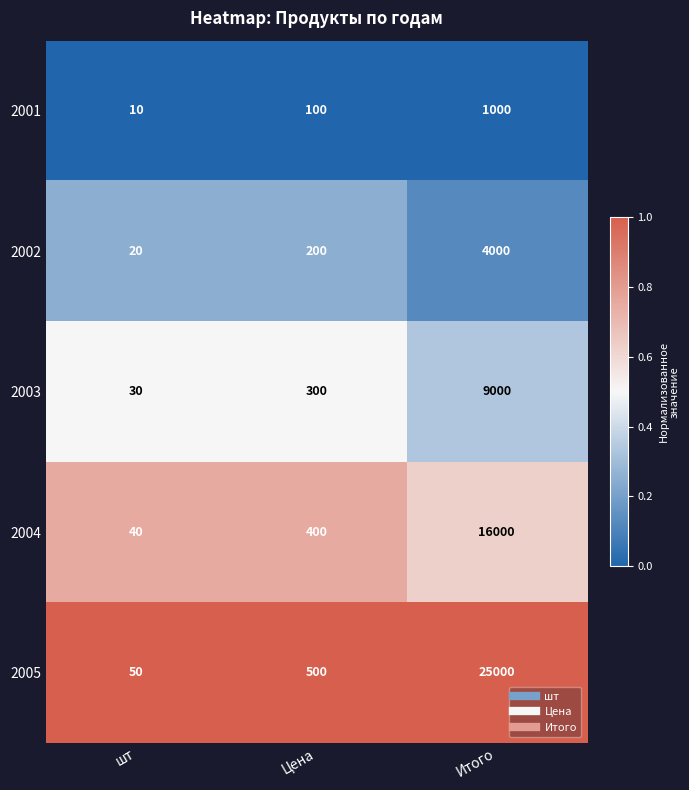

What is the greatest value displayed?

25000